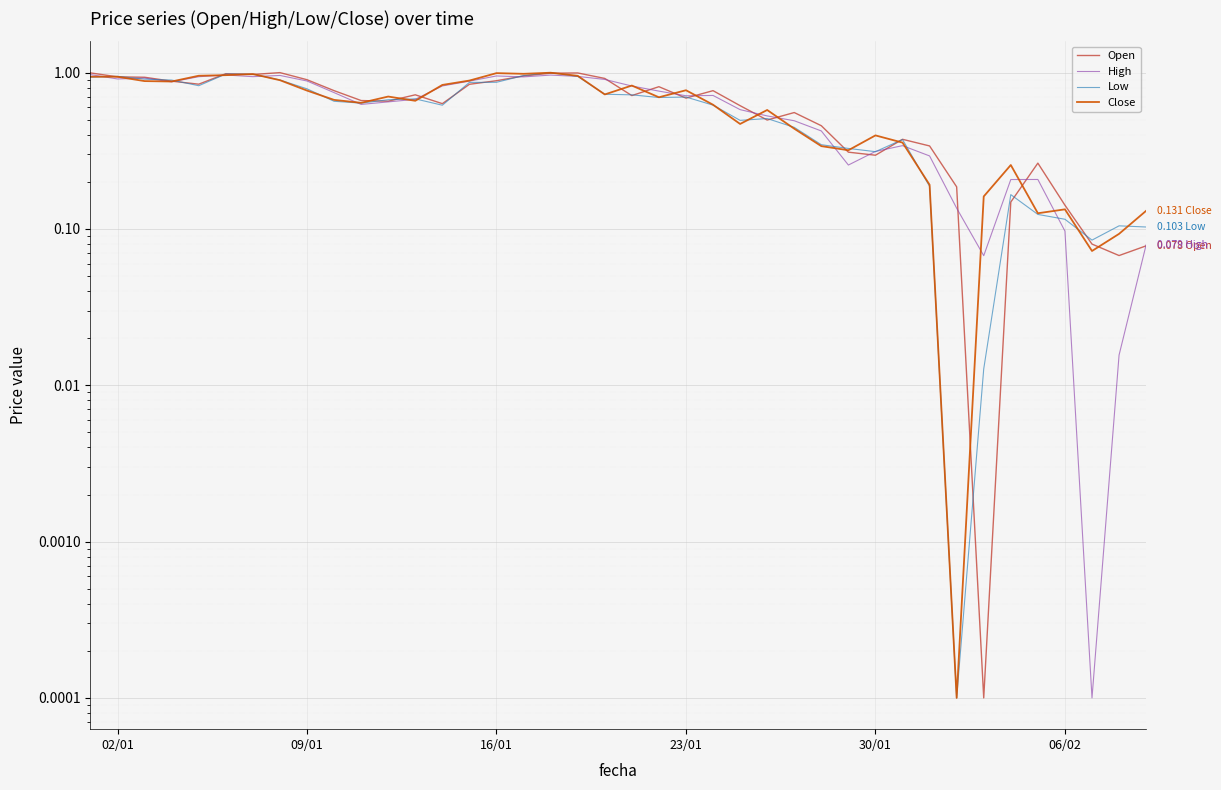

Which series has the largest total across all categories?

Open